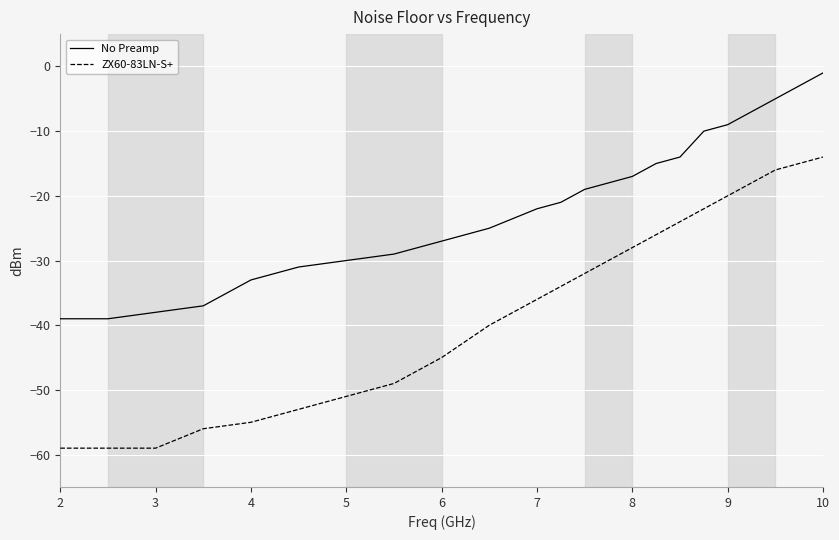

How many categories are shown in the chart?

23